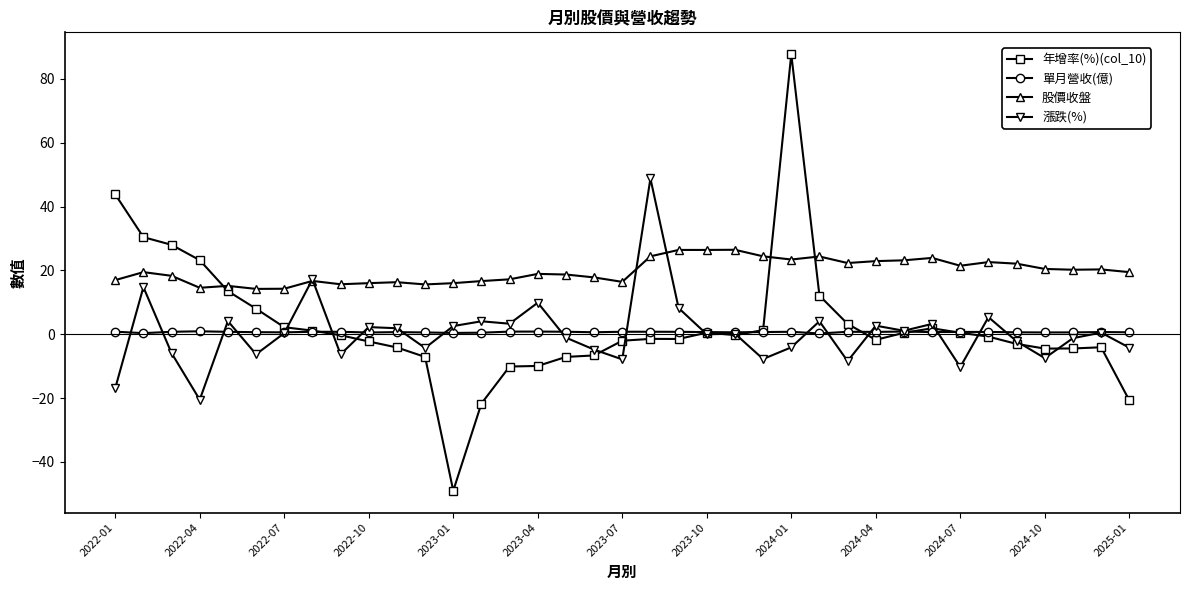

In 年增率(%)(col_10), how many points are lower than both neighbors (excluding endpoints)?

5